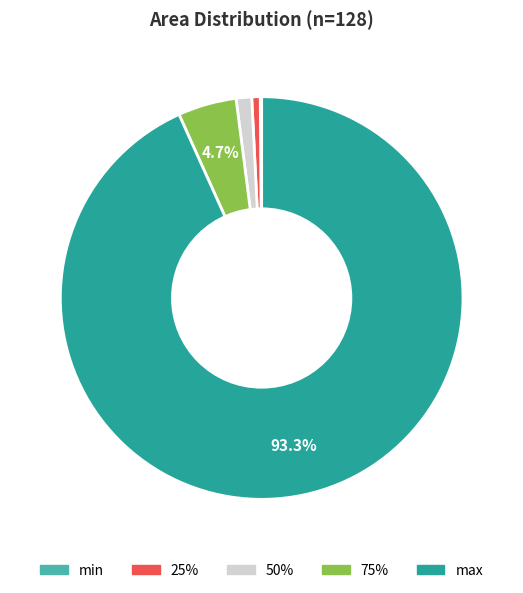

What percentage is NOT represented by 75%?

95.3%